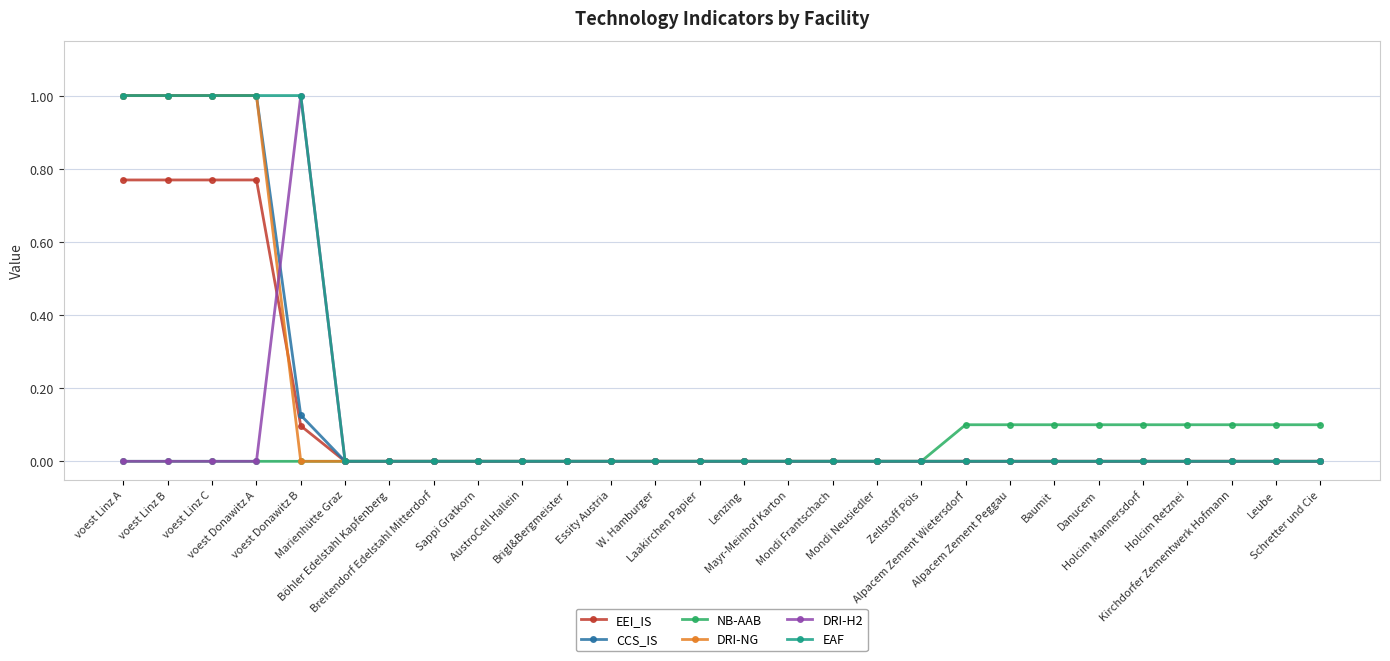

What is the label of the 17th point from the left?

Mondi Frantschach